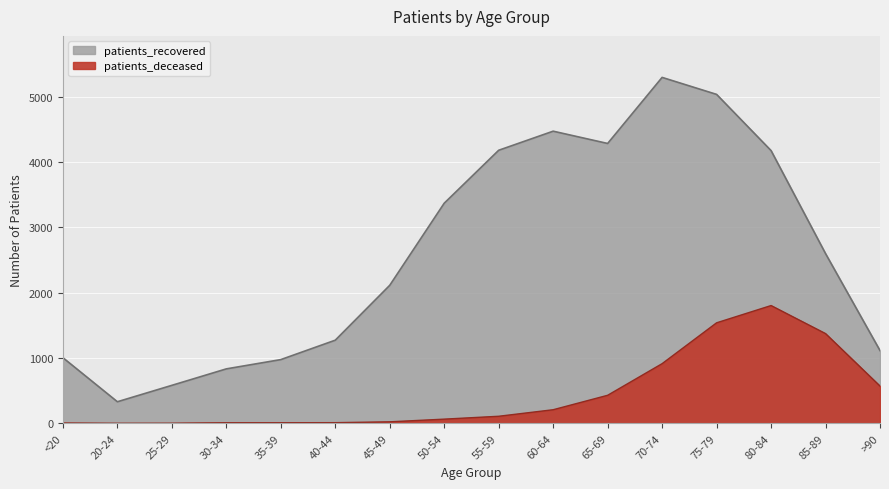

Reading right to left, transcribe all the data shown in this chart.

patients_deceased: >90=570	85-89=1373	80-84=1802	75-79=1538	70-74=913	65-69=429	60-64=208	55-59=108	50-54=64	45-49=23	40-44=10	35-39=9	30-34=9	25-29=2	20-24=1	<20=5
patients_recovered: >90=1113	85-89=2597	80-84=4173	75-79=5033	70-74=5293	65-69=4282	60-64=4470	55-59=4178	50-54=3368	45-49=2112	40-44=1272	35-39=975	30-34=833	25-29=581	20-24=330	<20=1004